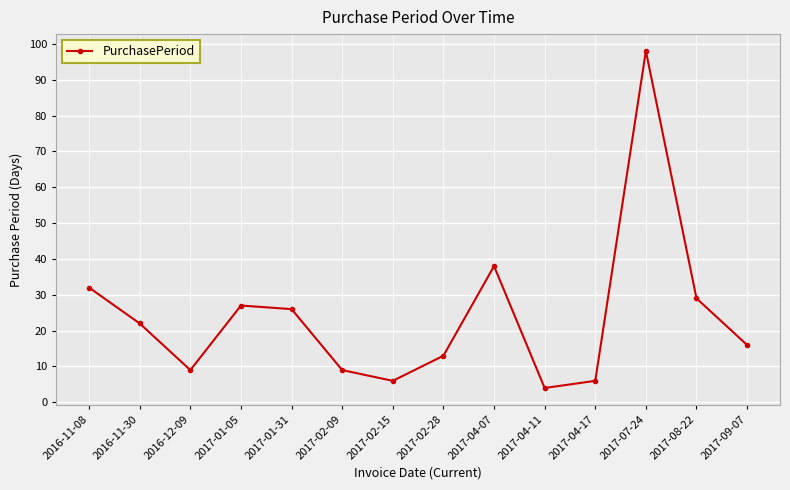

What is the average value?

24